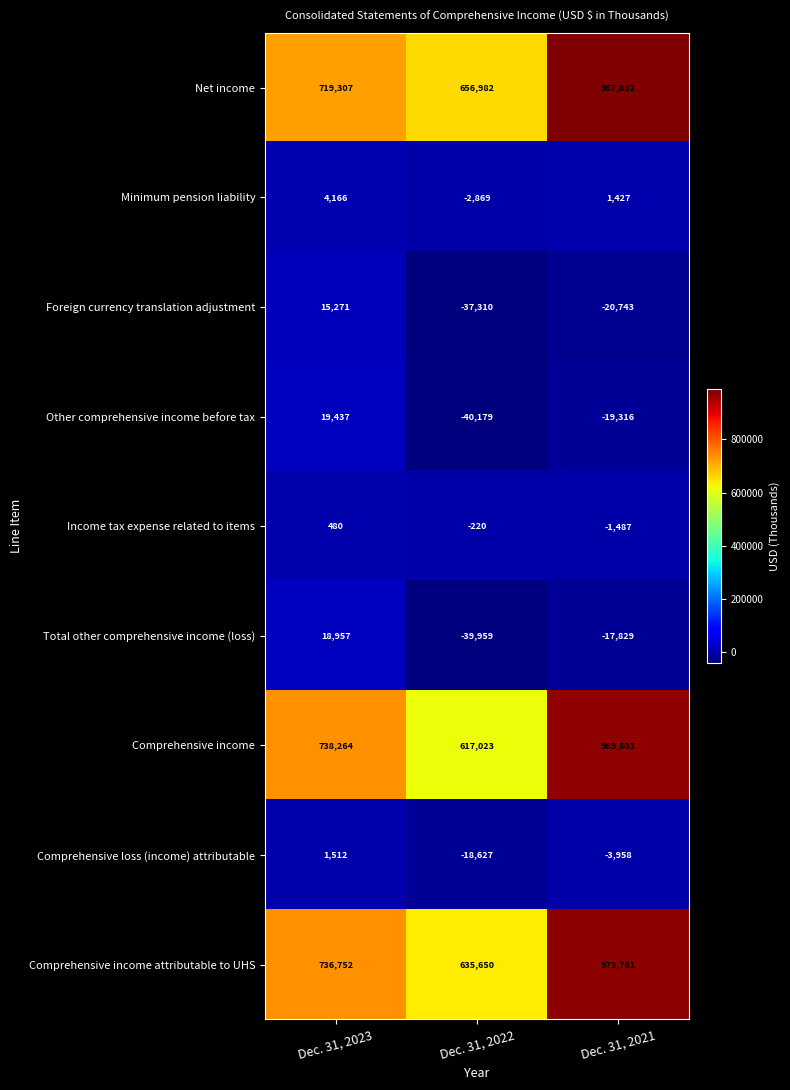

Which category has the lowest value across all series?

Dec. 31, 2022